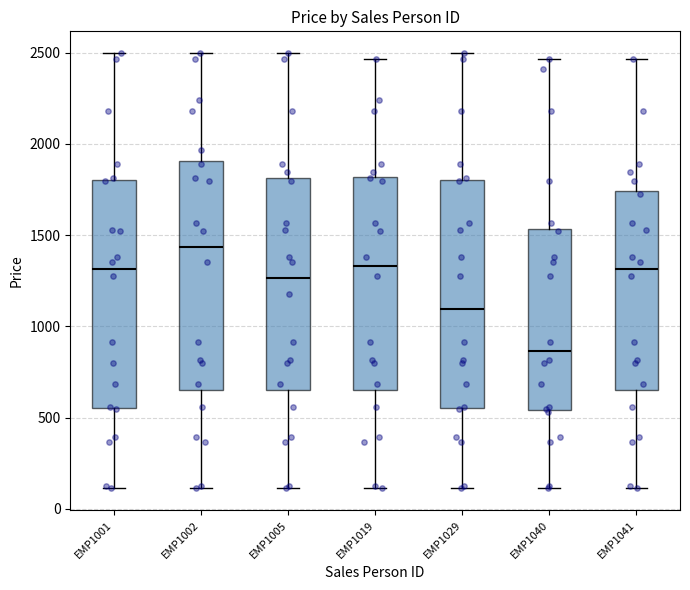

Reading left to right, read every box against the y-axis: the position of its median line, the range the box covers, and the ends of its whiskers. The values are not printed on the chart, so give them approximately, as read against the axis.

EMP1001: median 1300, box 550 to 1800, whiskers 100 to 2500
EMP1002: median 1450, box 650 to 1900, whiskers 100 to 2500
EMP1005: median 1250, box 650 to 1800, whiskers 100 to 2500
EMP1019: median 1350, box 650 to 1800, whiskers 100 to 2450
EMP1029: median 1100, box 550 to 1800, whiskers 100 to 2500
EMP1040: median 850, box 550 to 1550, whiskers 100 to 2450
EMP1041: median 1300, box 650 to 1750, whiskers 100 to 2450